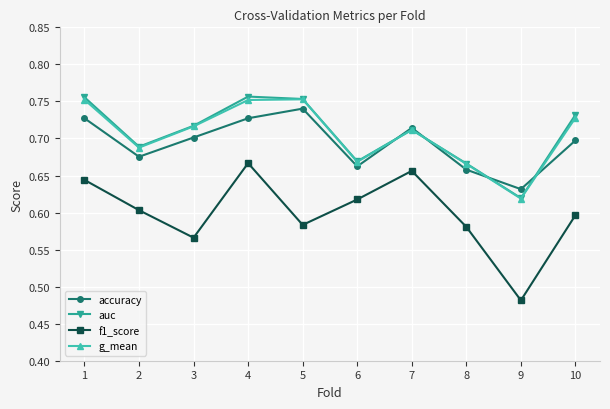

True or false: accuracy has a value of 0.3 at 10.

False